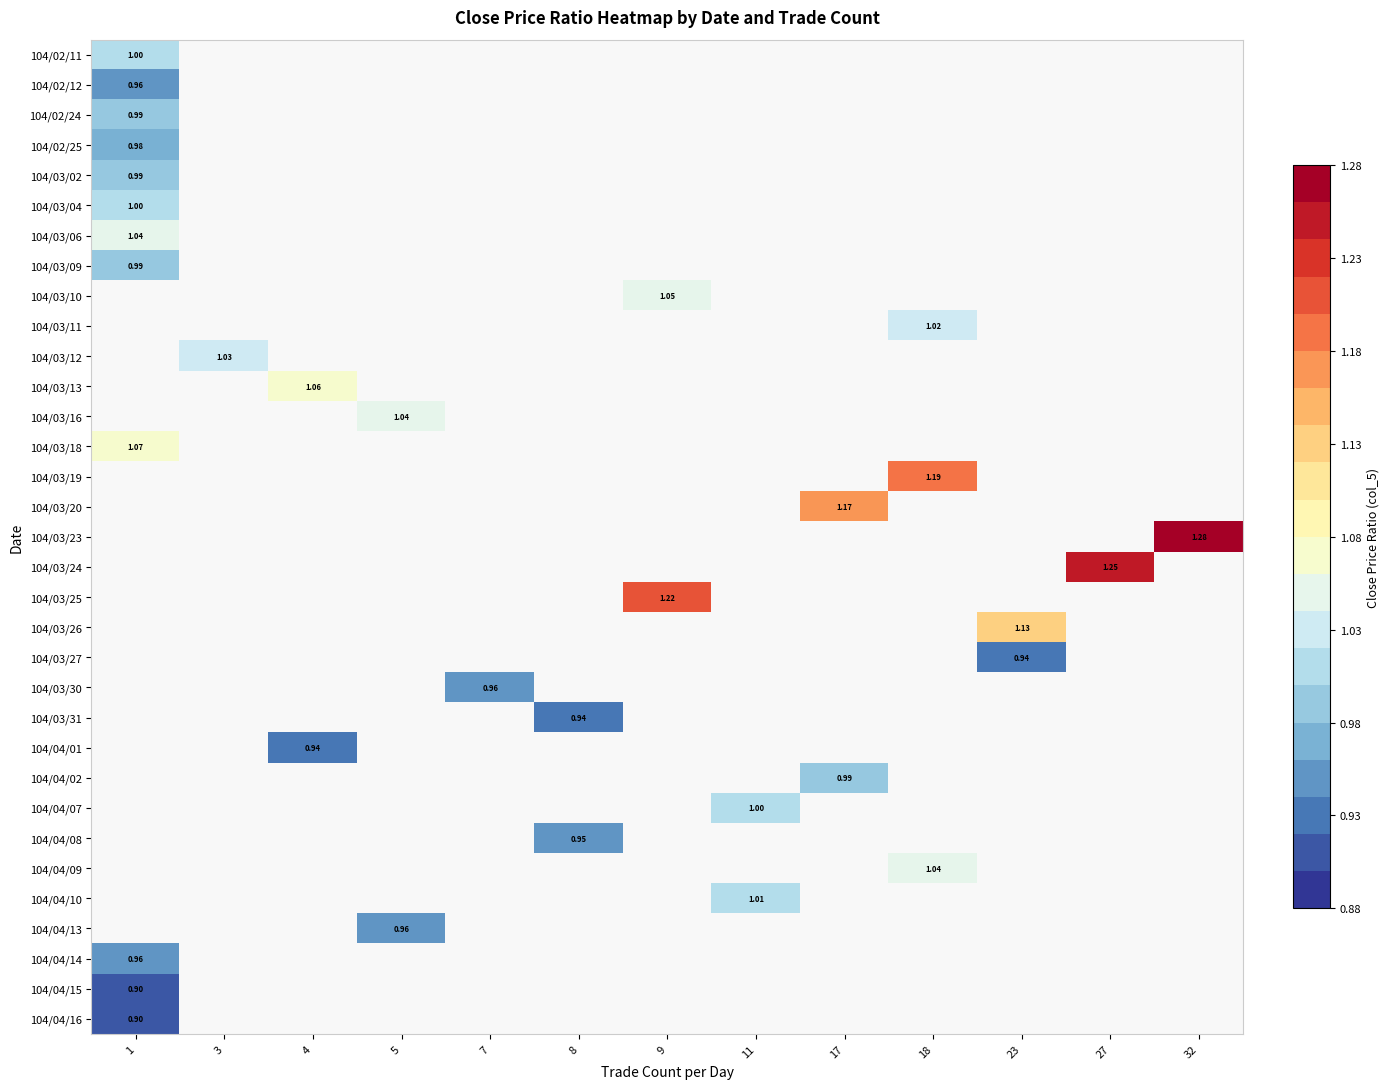

How many values in row_11 are above zero?

1